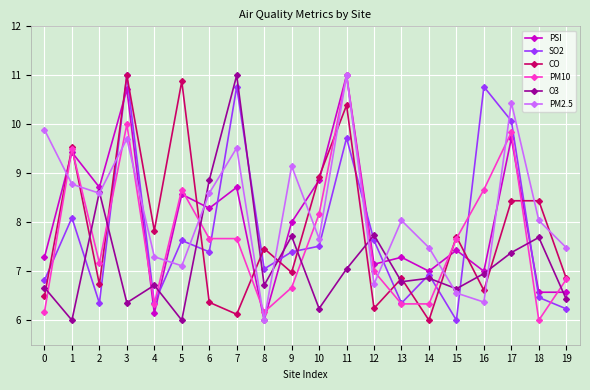

True or false: O3 has more than 0 interior local peaks.

True